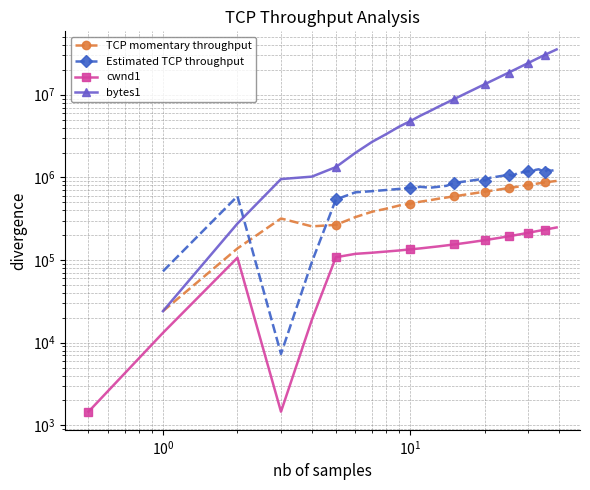

How many lines are shown in the chart?

4